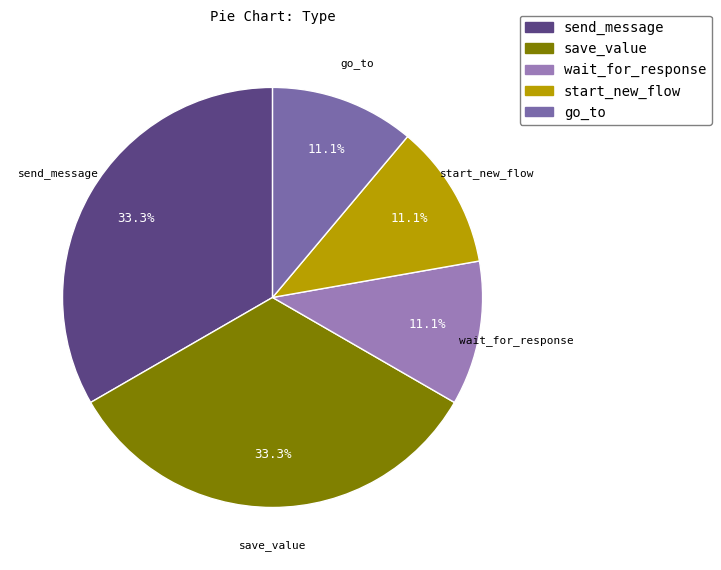

What percentage is NOT represented by wait_for_response?

88.9%